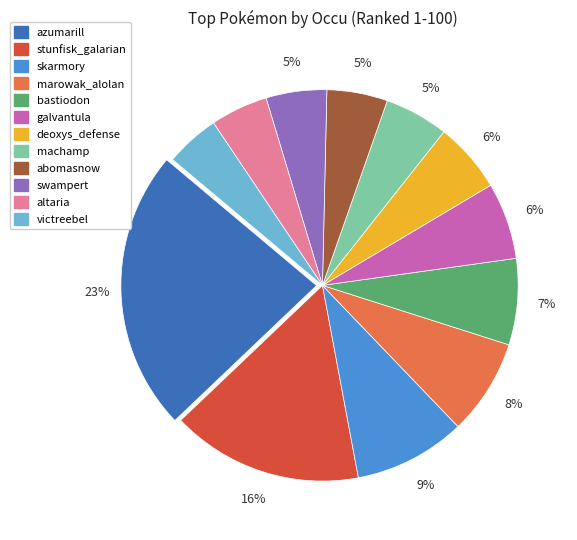

Which slice is the largest?

azumarill